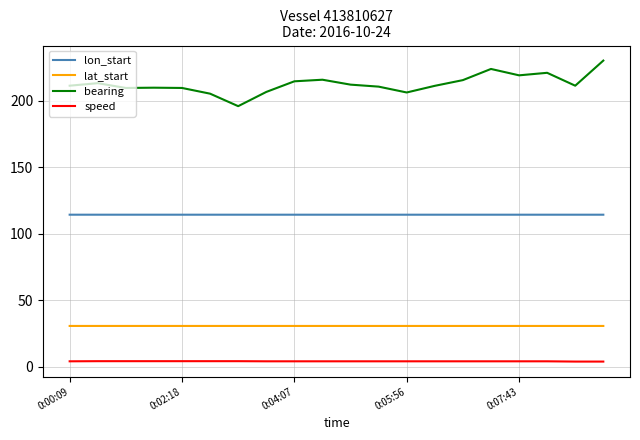

What is the difference between the maximum and minimum values in the bearing series?

34.3